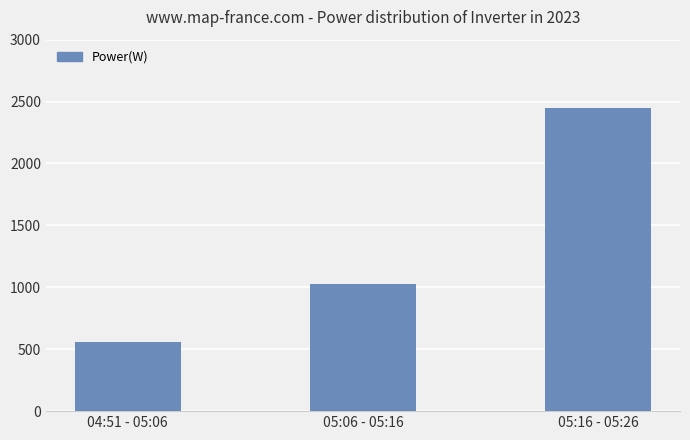

What is the greatest value displayed?

2445